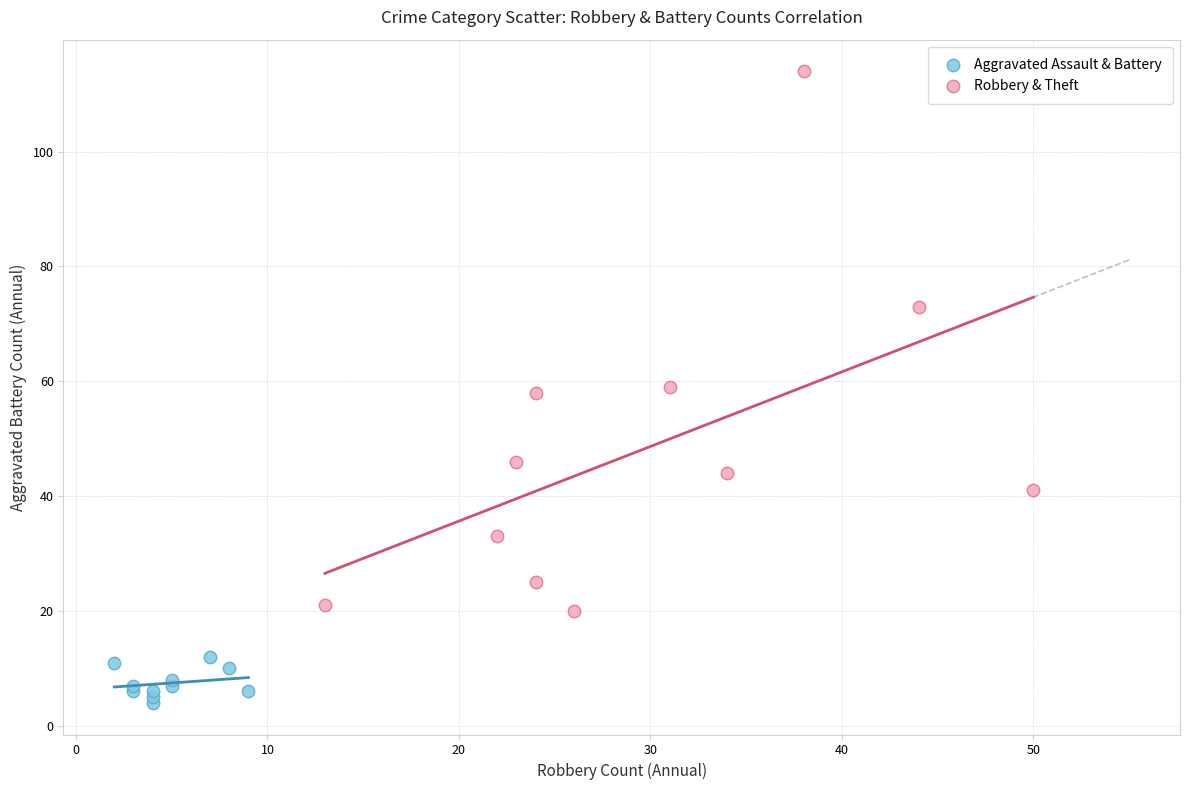

Which series contains the highest Y value?

Robbery & Theft